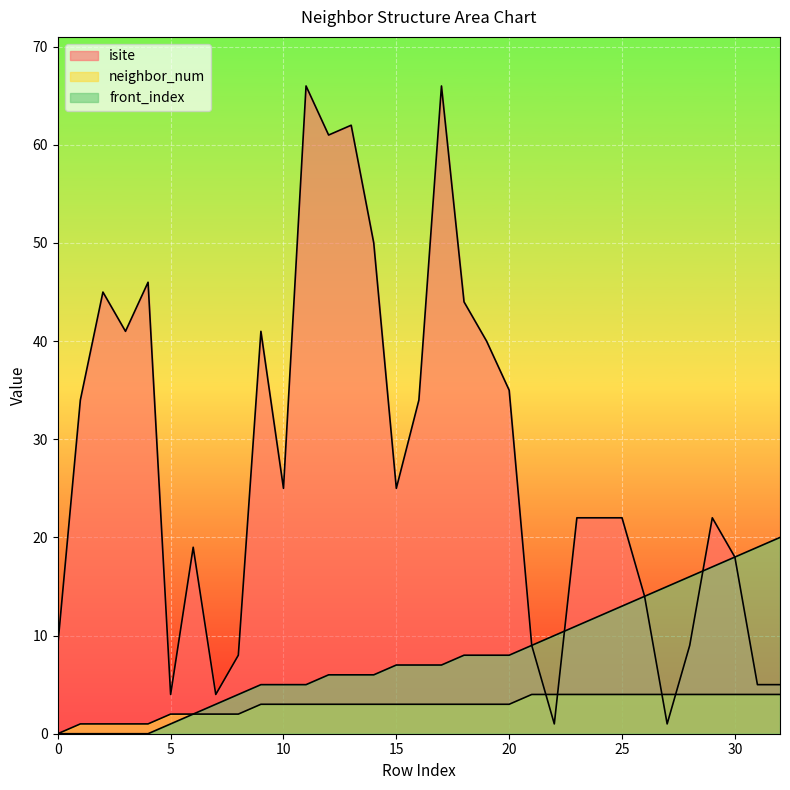

Which series has the largest range (max minus min)?

isite